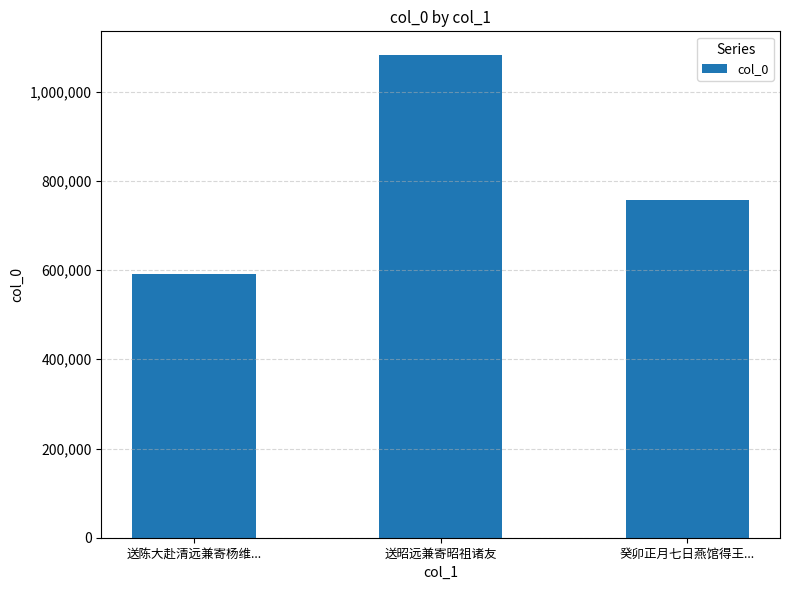

True or false: the data shows 757081 at 癸卯正月七日燕馆得王....

True